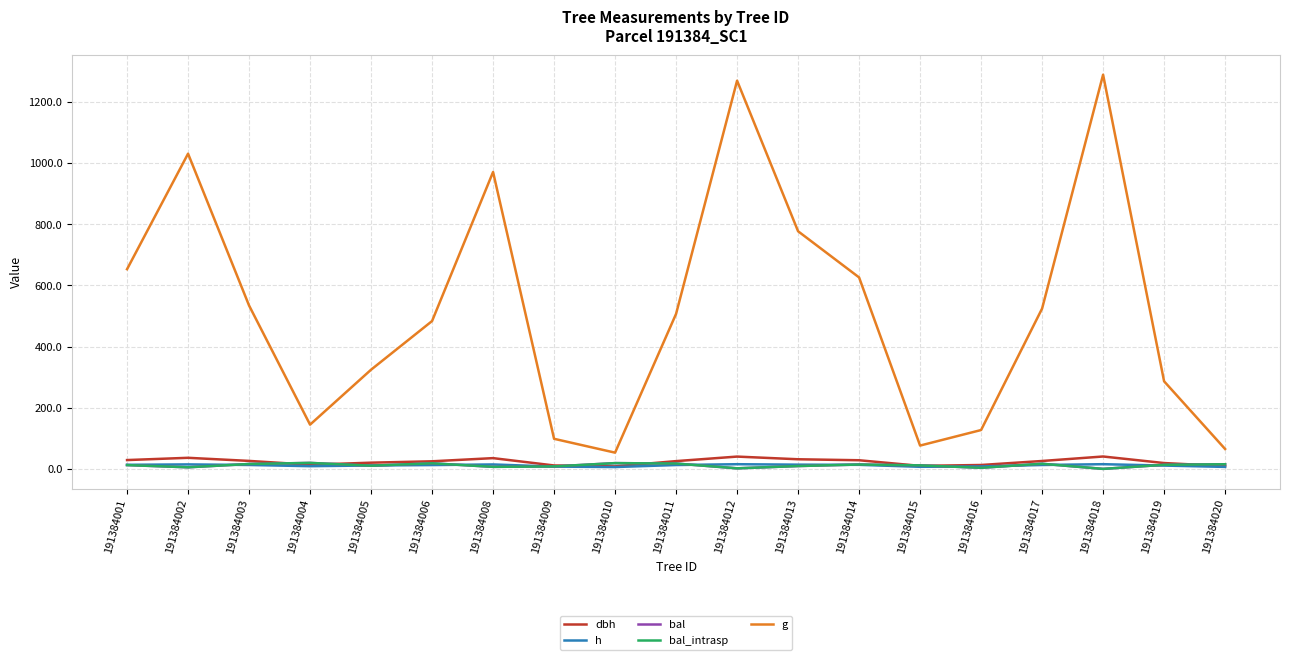

How many lines are shown in the chart?

5